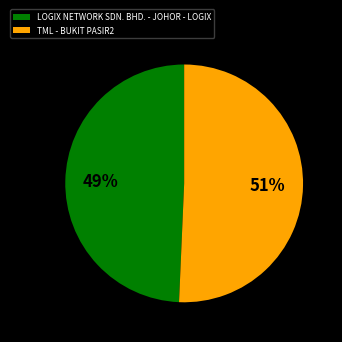

Which has a higher value, LOGIX NETWORK SDN. BHD. - JOHOR - LOGIX or TML - BUKIT PASIR2?

TML - BUKIT PASIR2